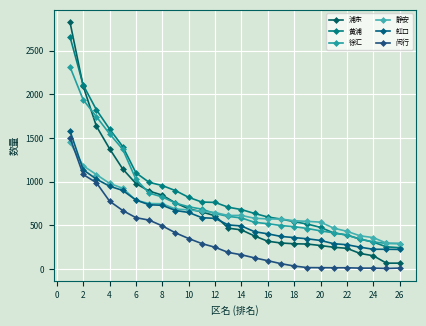

At which category does 闵行 reach its first local valley?

24